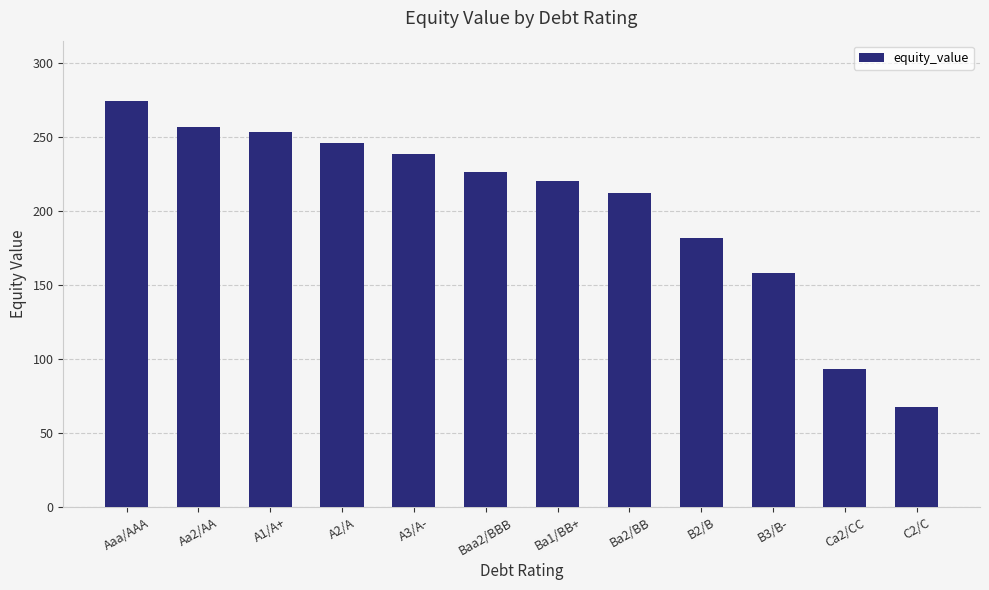

The chart shows a value of 212.0 at Ba2/BB. True or false?

True